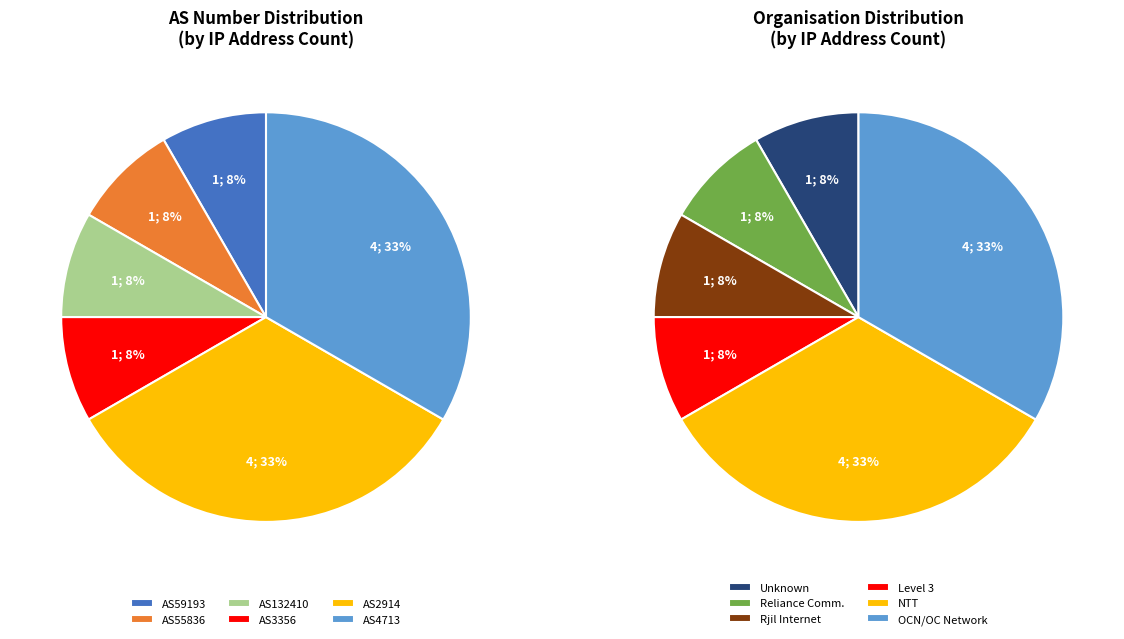

To the nearest percent, what portion does AS55836 represent?

8%